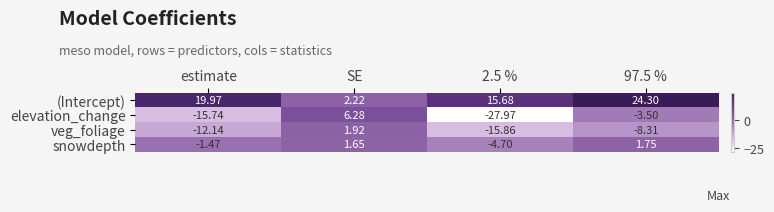

Is the value of (Intercept) at SE greater than the value of elevation_change at 2.5 %?

Yes